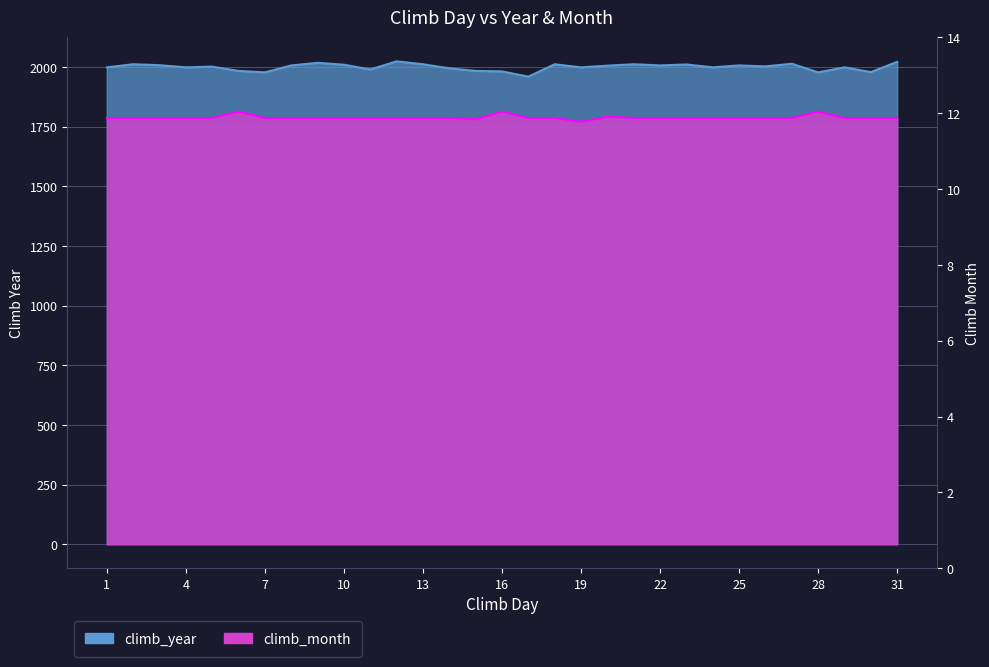

How many values in the climb_year series exceed 2003?

15